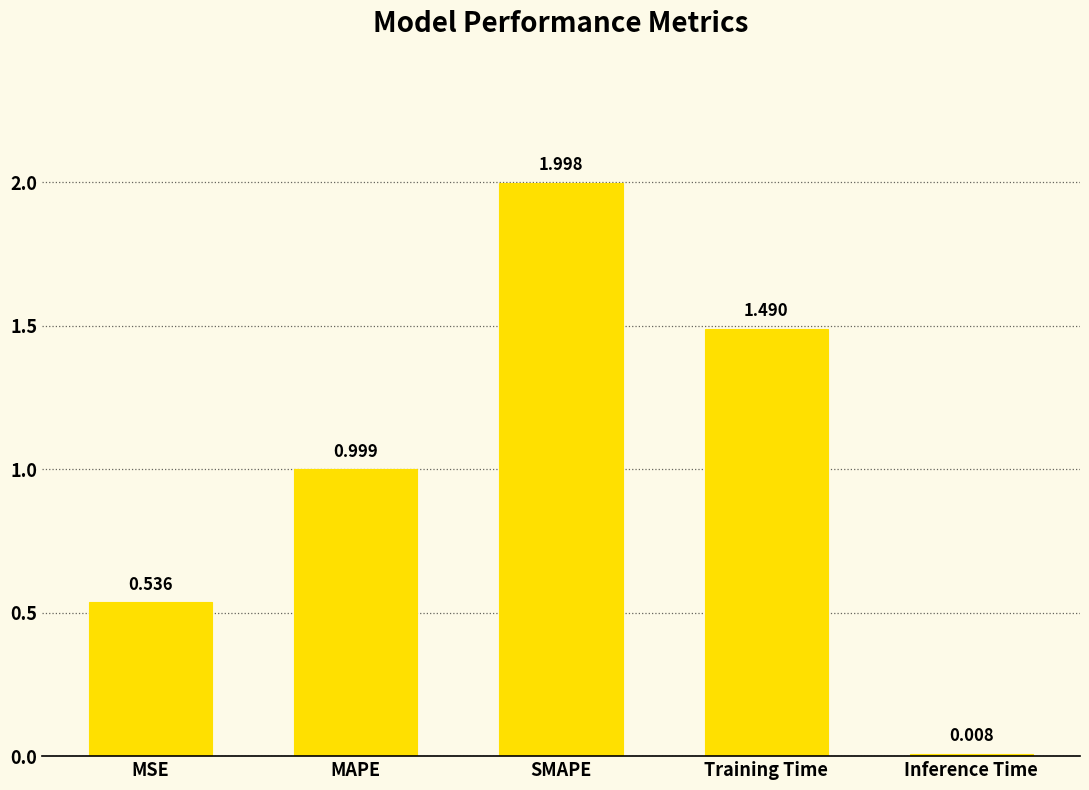

List the labels in order of value, largest first.

SMAPE, Training Time, MAPE, MSE, Inference Time